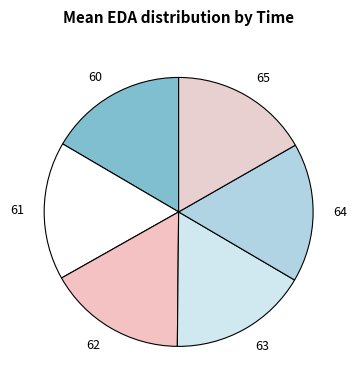

Is it true that 65 is 3% of the pie?

False